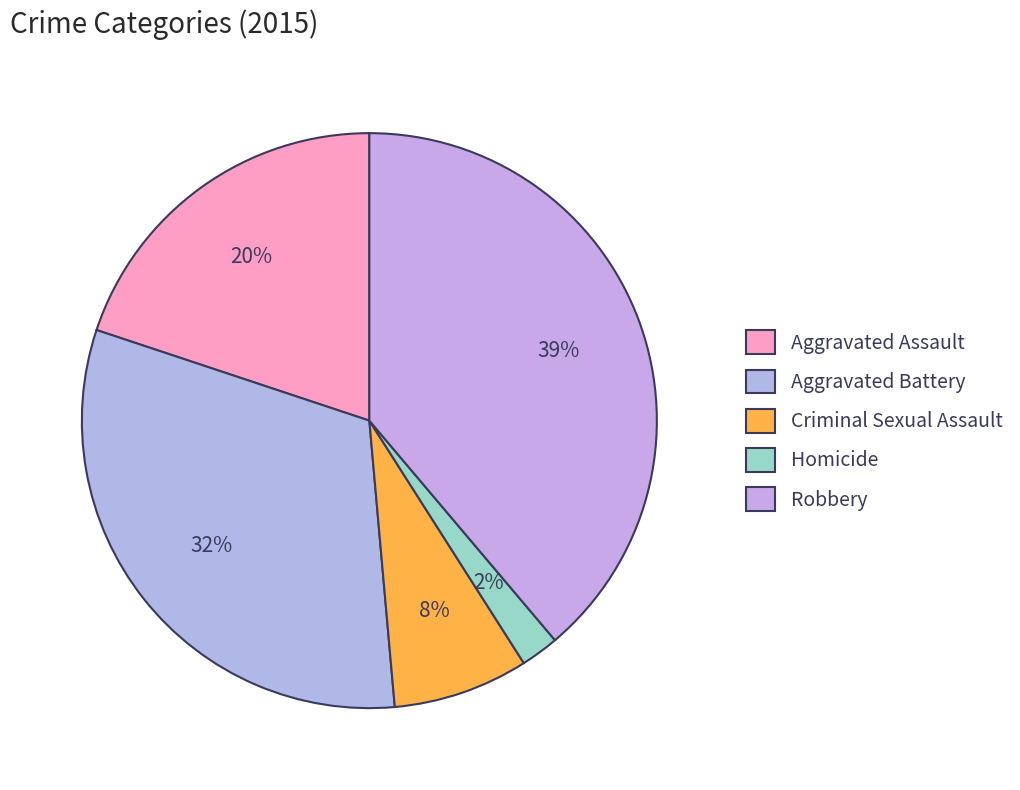

Which has a higher value, Criminal Sexual Assault or Aggravated Assault?

Aggravated Assault